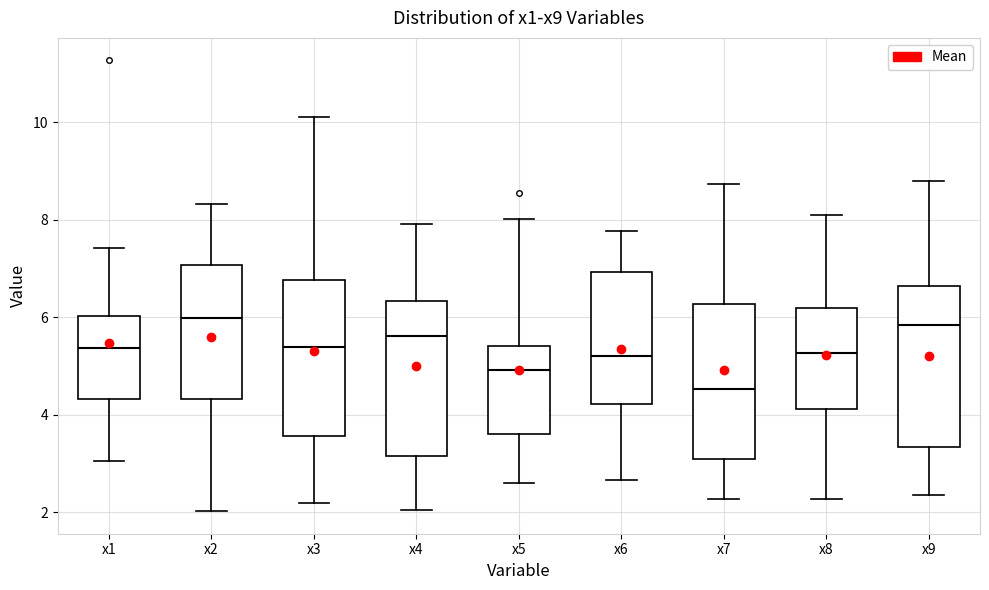

Which box's median line is the lowest?

x7